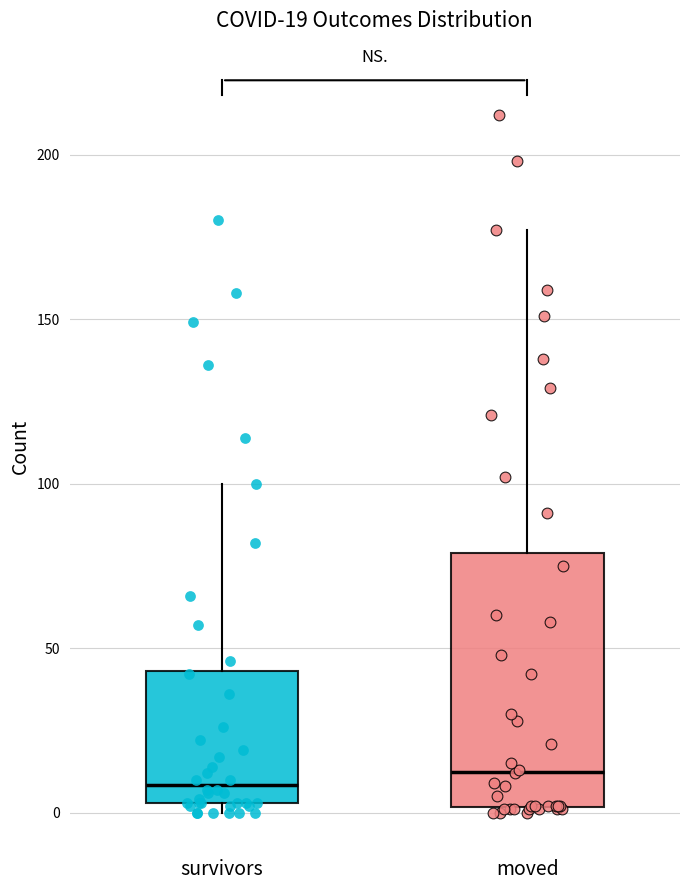

Which box is the tallest, from its lower edge to its upper edge?

moved